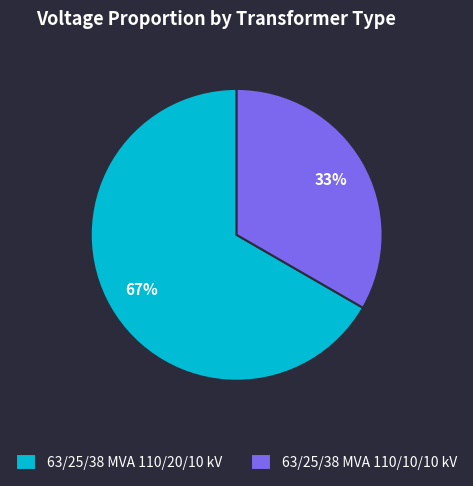

Is it true that 63/25/38 MVA 110/10/10 kV is 27% of the pie?

False